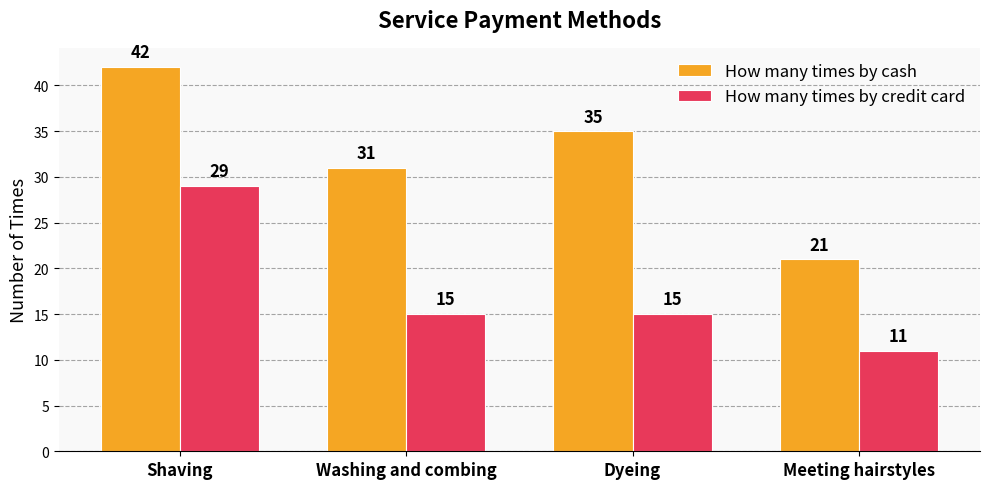

Is the value of How many times by credit card at Meeting hairstyles greater than the value of How many times by cash at Dyeing?

No